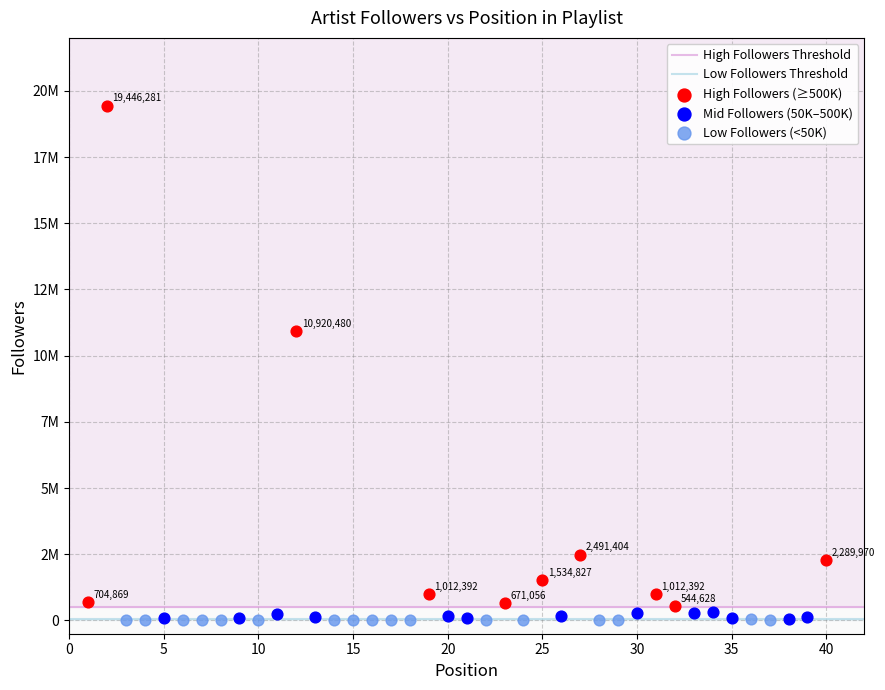

Which series contains the highest Y value?

High Followers (≥500K)